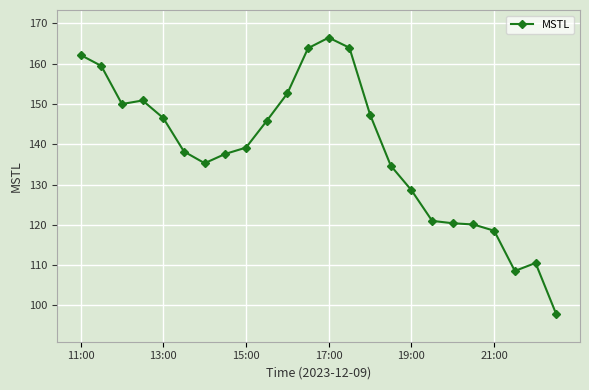

What is the minimum value shown in the chart?

97.9